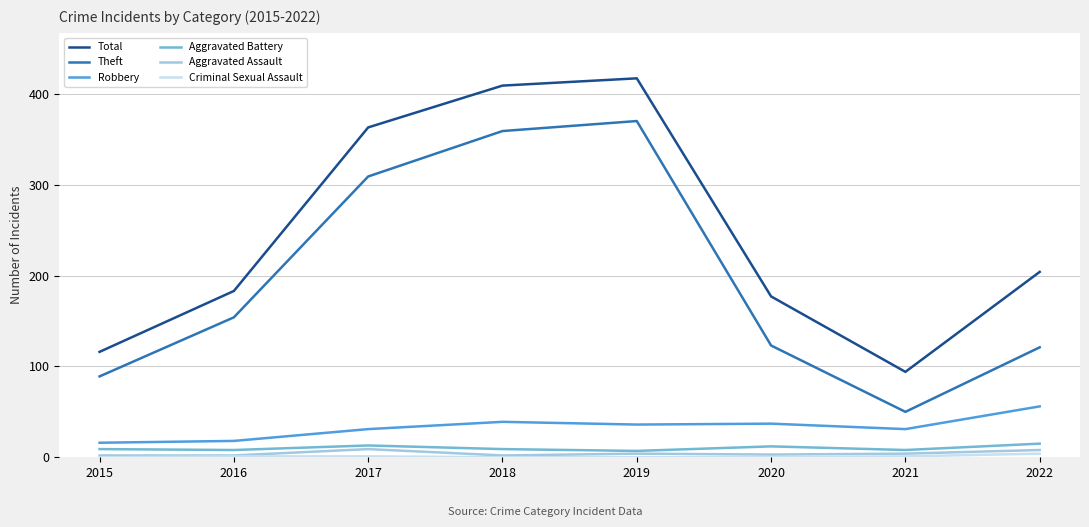

What is the minimum value for Theft?

50